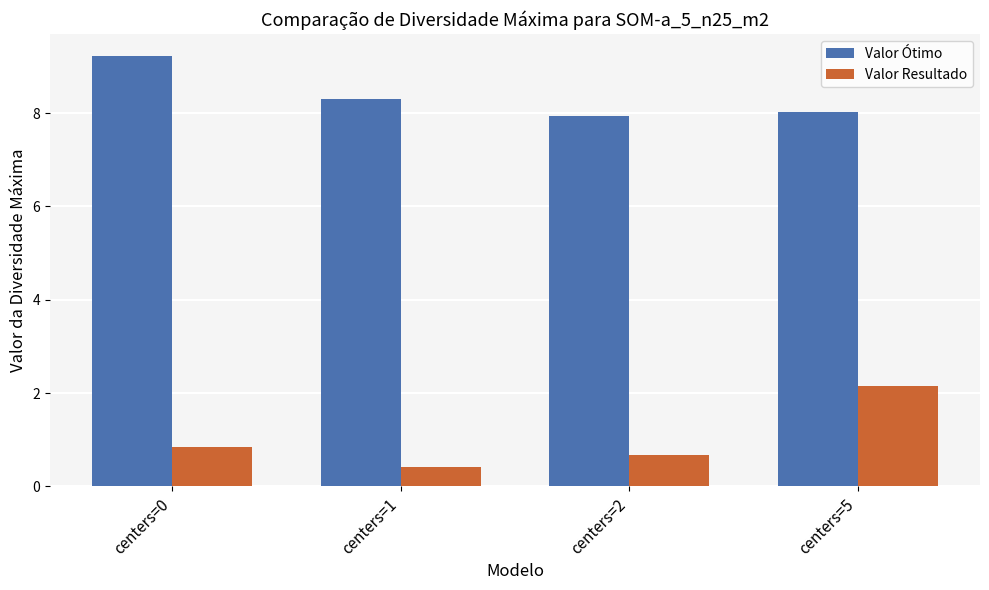

What is the value of the Valor Ótimo bar at the 1st from the left?

9.2